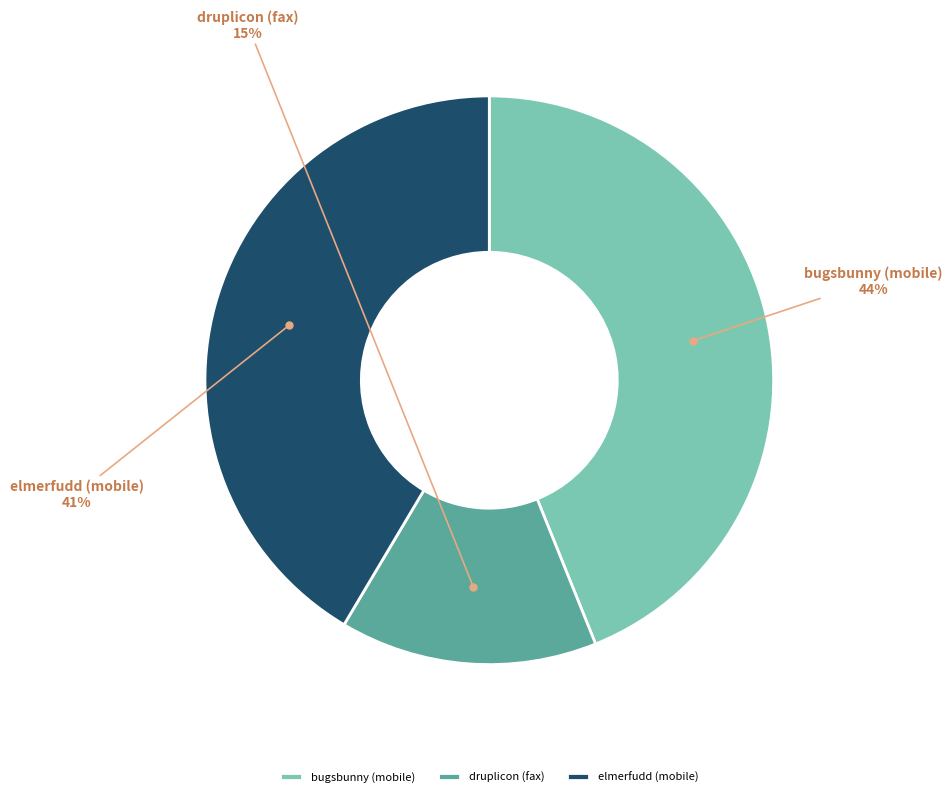

Rank the categories by value from highest to lowest.

bugsbunny (mobile), elmerfudd (mobile), druplicon (fax)